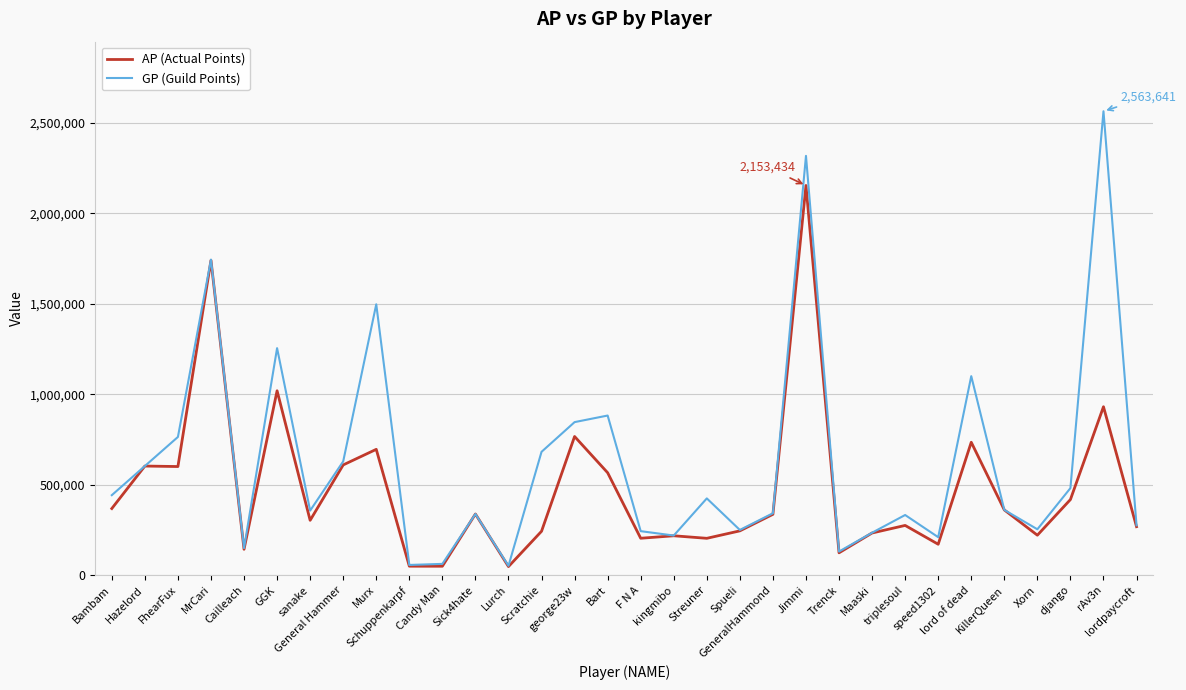

Which series has the widest spread of values?

GP (Guild Points)